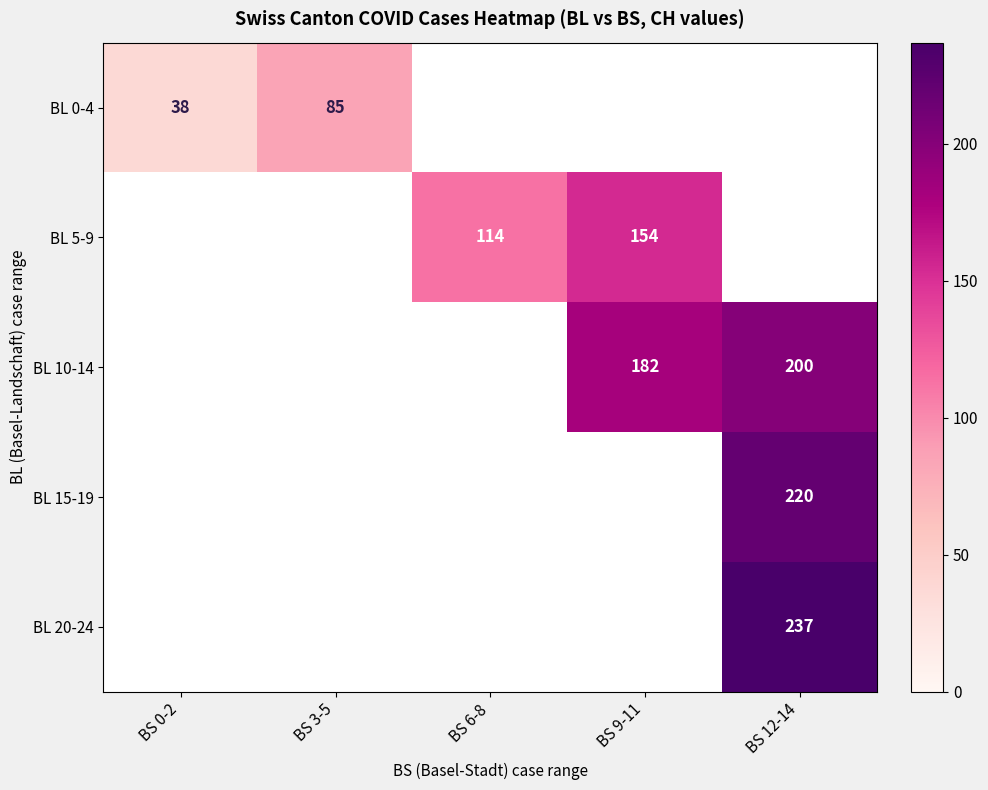

Which has a higher value, BS 0-2 or BS 9-11?

BS 9-11